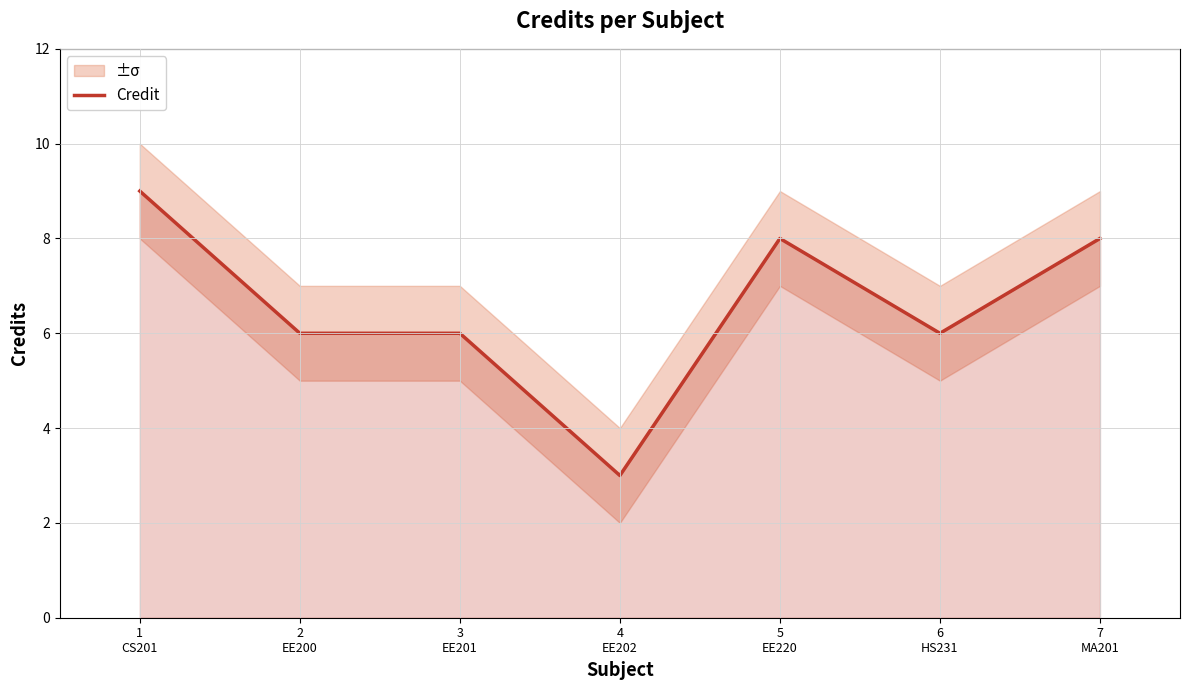

Which category has the highest value across all series?

1
CS201